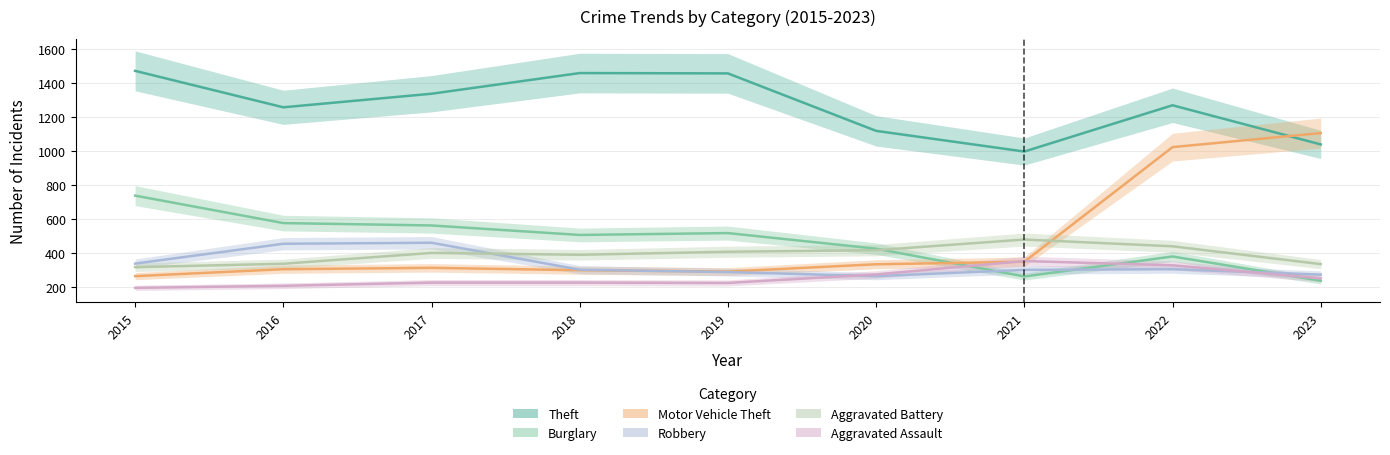

At which label does Aggravated Assault first exceed 225?

2020